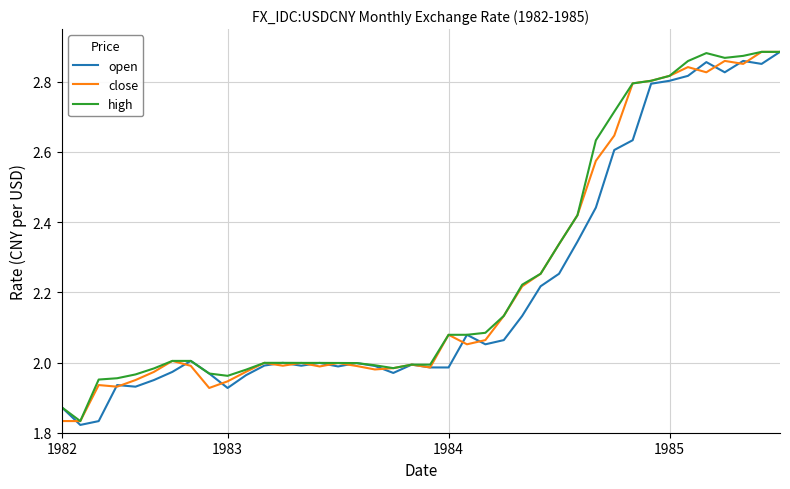

Which series has the largest total across all categories?

high